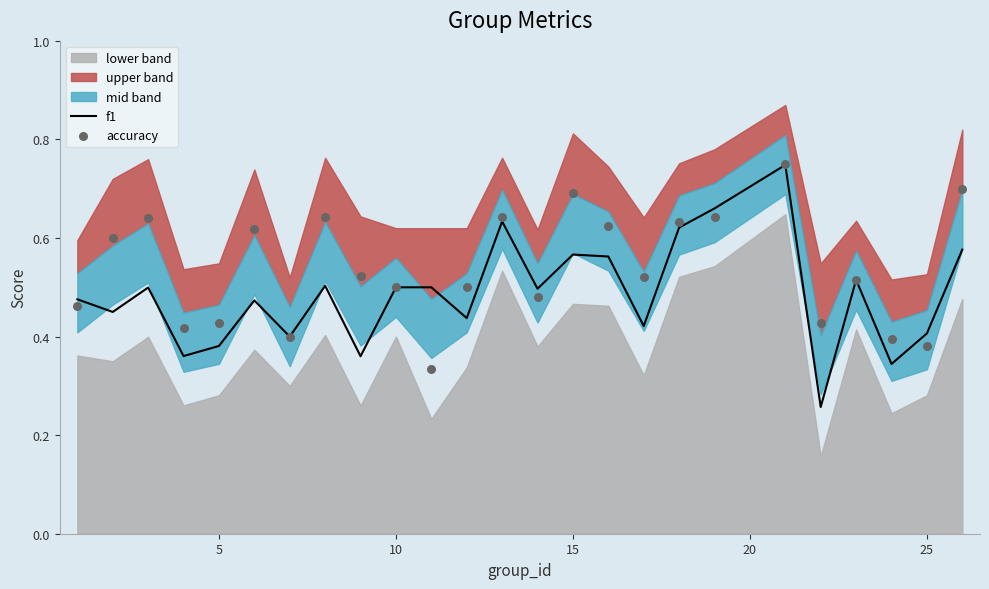

Which series has the largest total across all categories?

accuracy